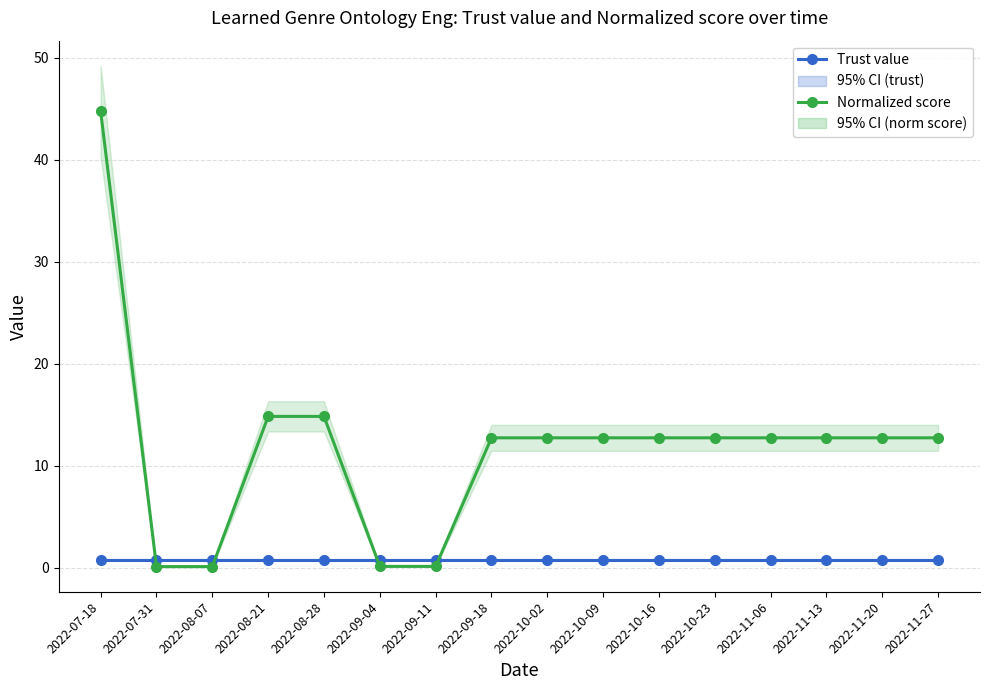

Does the chart display data point markers on the line(s)?

Yes